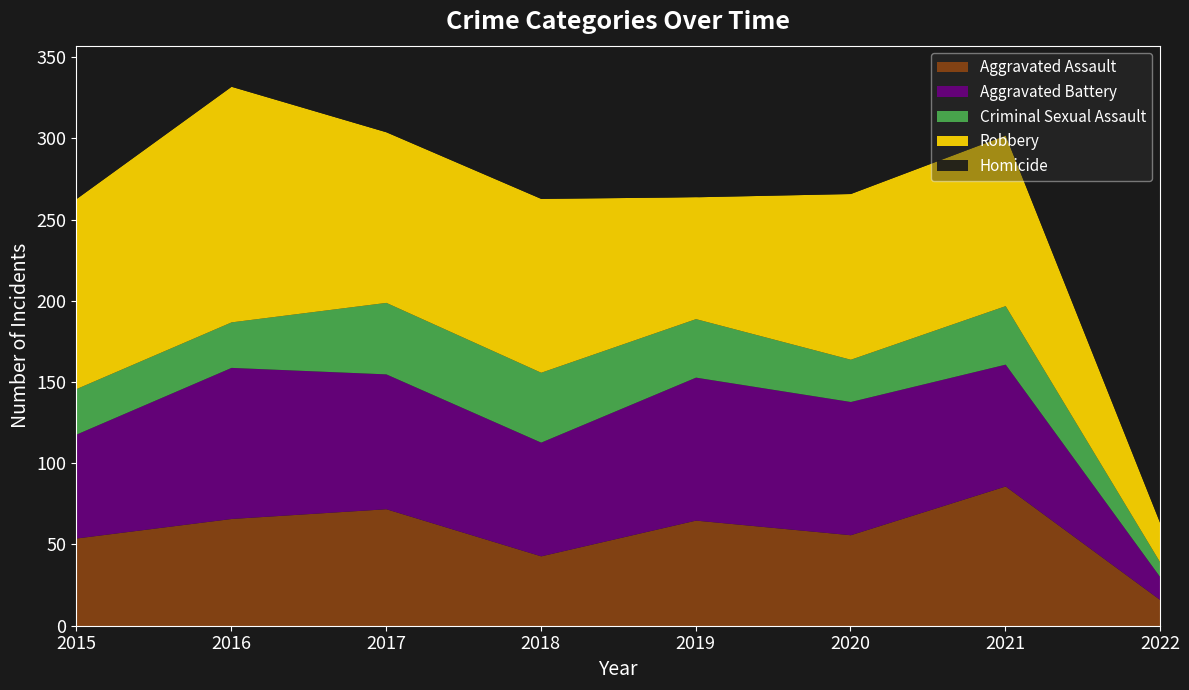

What is the difference between the second highest and minimum values in the Aggravated Assault series?

56